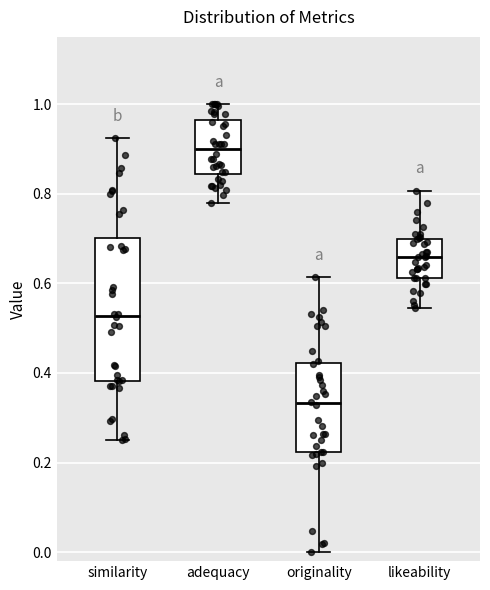

Comparing the boxes themselves (not the whiskers), which one is the tallest?

similarity